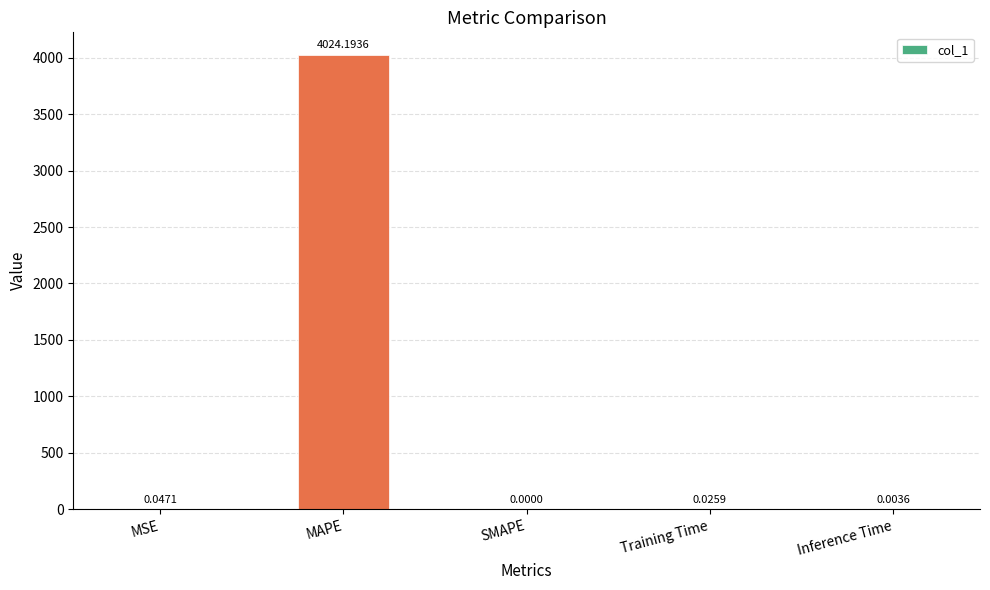

At which category does the chart reach its peak across all series?

MAPE